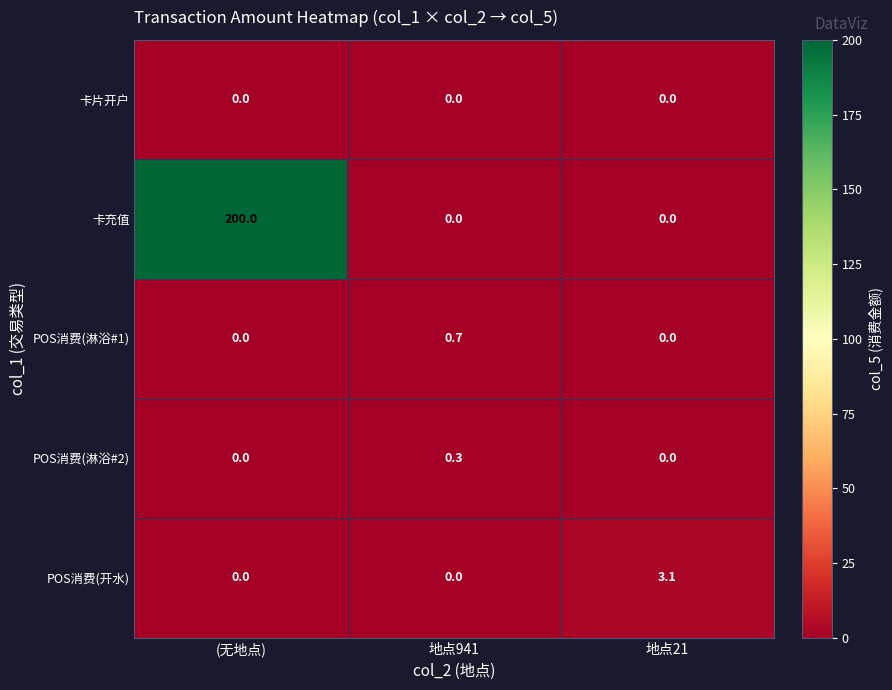

Reading left to right, extract all data points from this chart.

卡片开户: (无地点)=0.0	地点941=0.0	地点21=0.0
卡充值: (无地点)=200.0	地点941=0.0	地点21=0.0
POS消费(淋浴#1): (无地点)=0.0	地点941=0.7	地点21=0.0
POS消费(淋浴#2): (无地点)=0.0	地点941=0.3	地点21=0.0
POS消费(开水): (无地点)=0.0	地点941=0.0	地点21=3.1